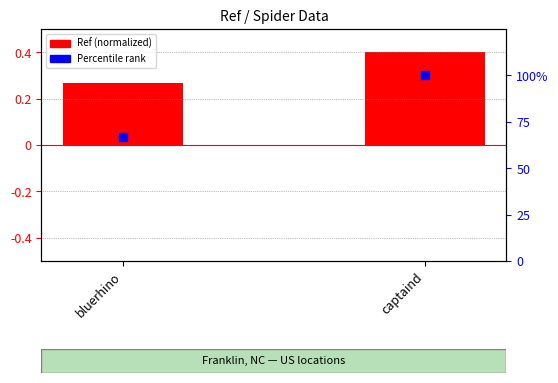

At which category is the sum across all series the highest?

captaind